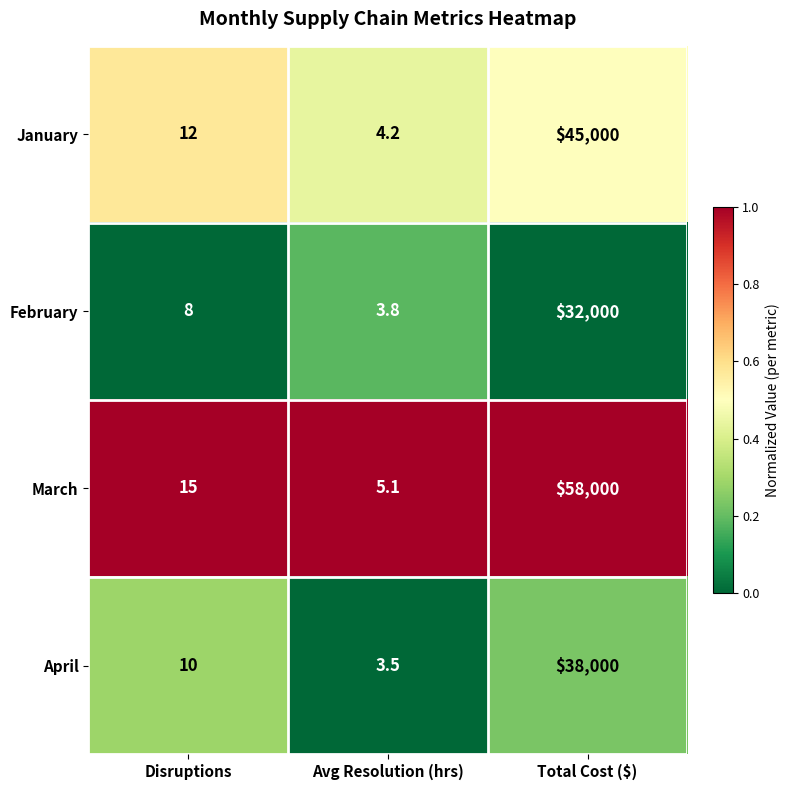

What is the total value across all series at Total Cost ($)?

173000.0